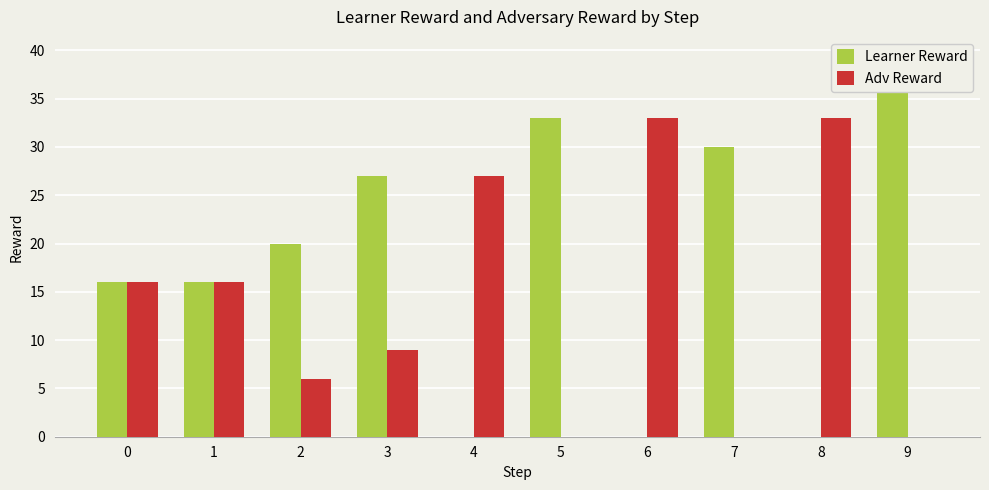

At which category does the chart reach its minimum across all series?

4